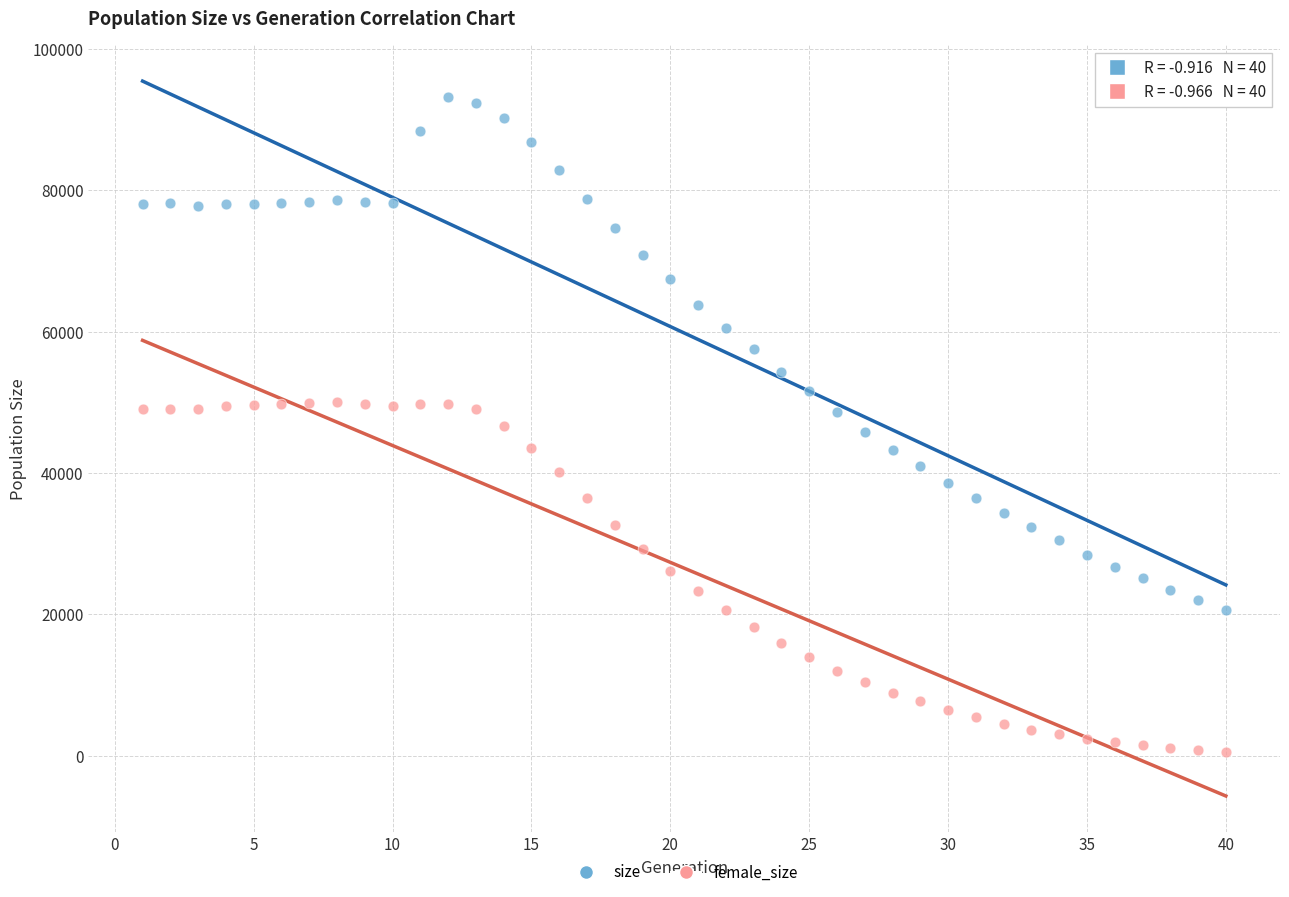

Which series has the widest spread of Y values?

size